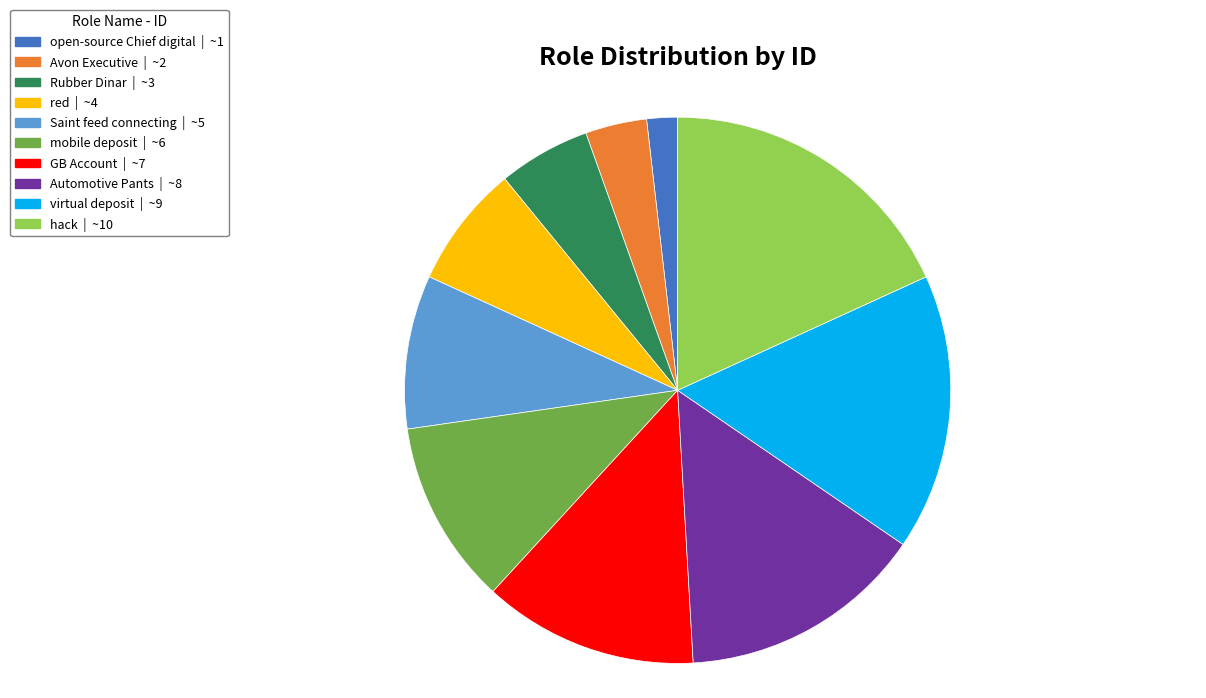

True or false: virtual deposit accounts for 16% of the total.

True